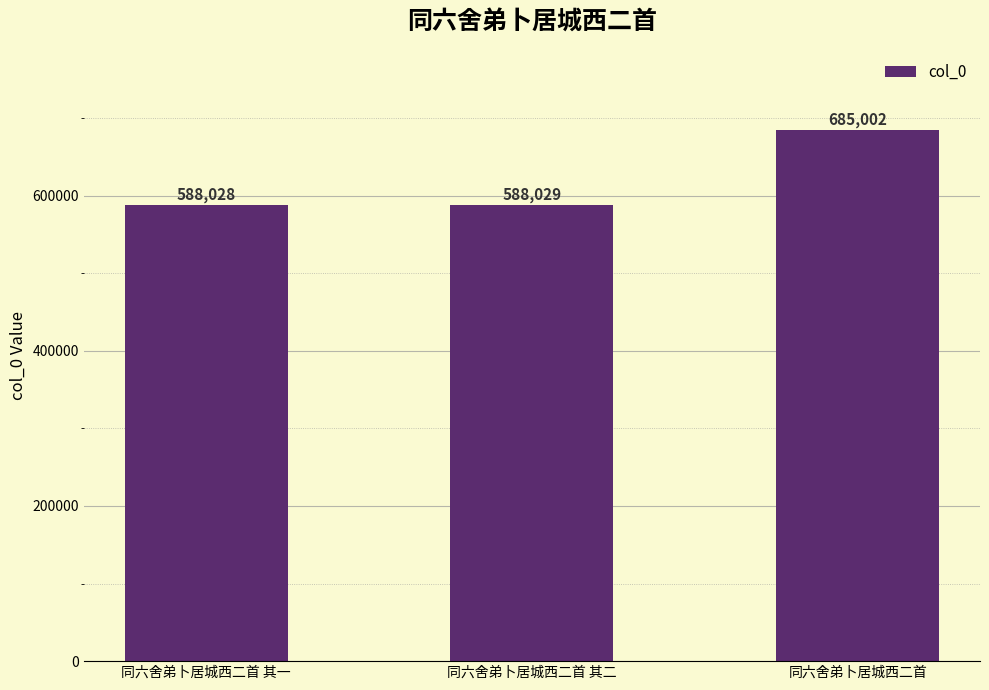

What value does the data have at 同六舍弟卜居城西二首 其二?

588029